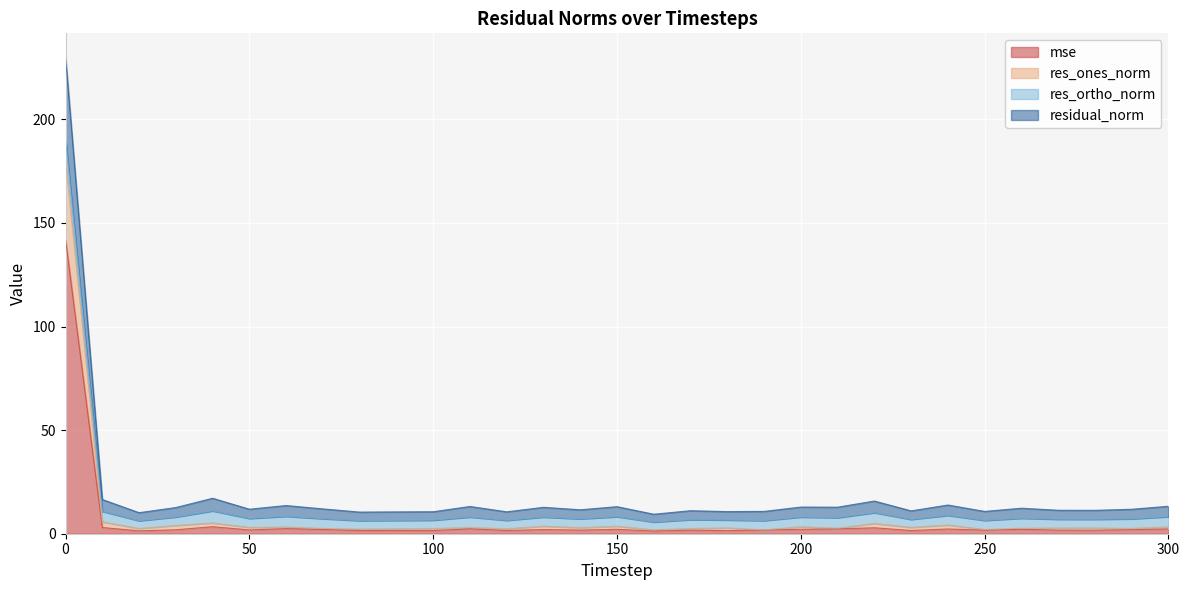

Which series has the largest total across all categories?

residual_norm